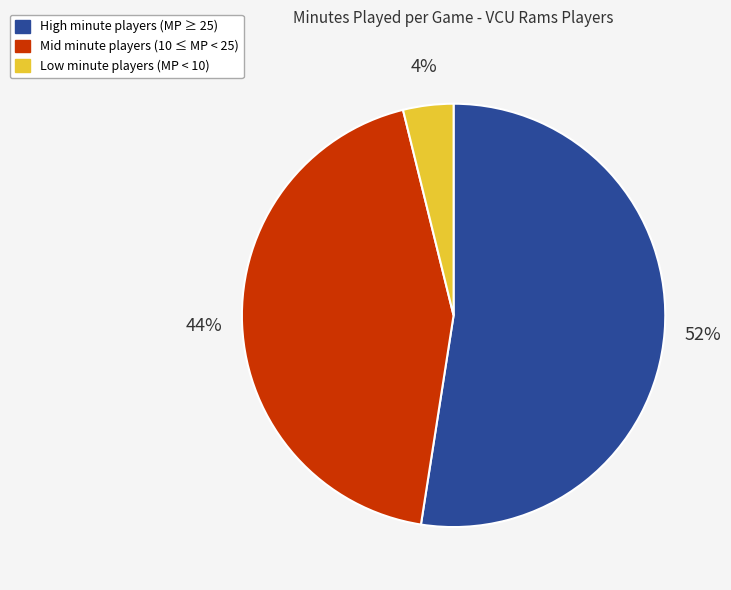

Which slice is the smallest?

Low minute players (MP < 10)